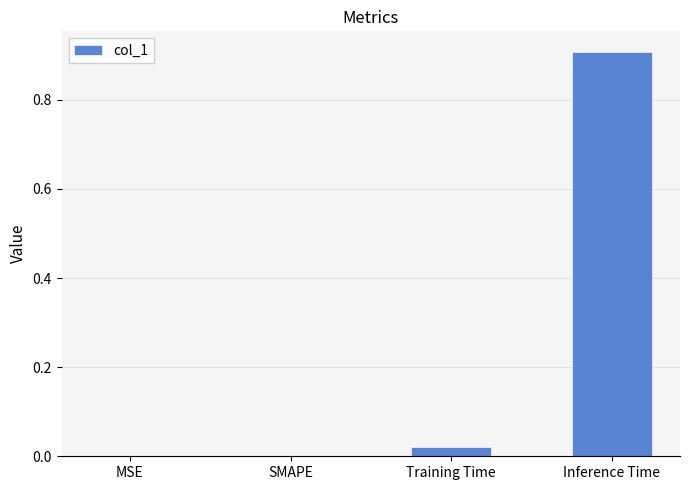

What is the sum of the values at Inference Time and MSE?

0.9